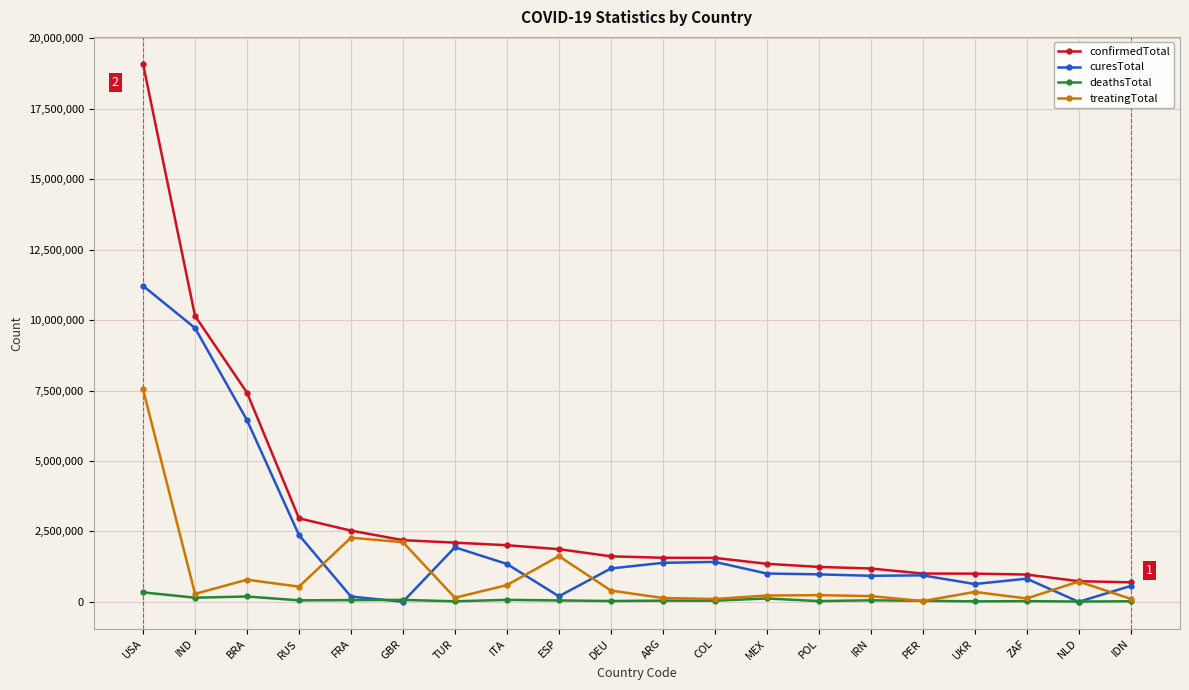

What is the average value of the treatingTotal series?

927093